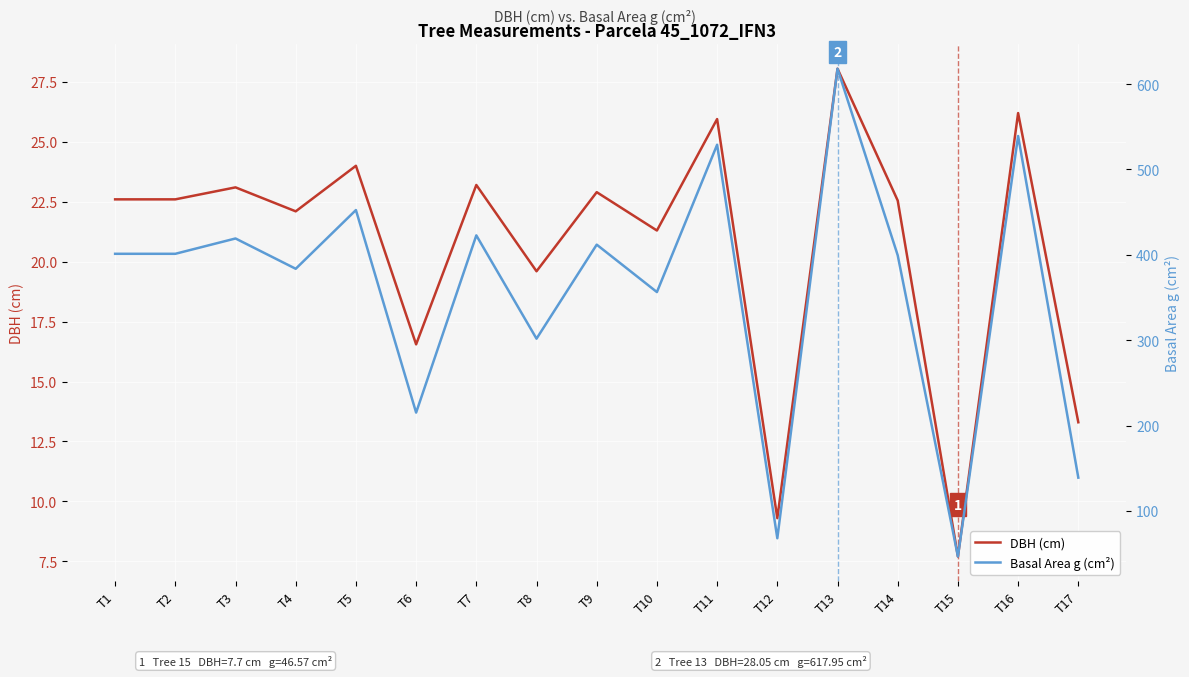

What is the greatest value displayed?

618.0